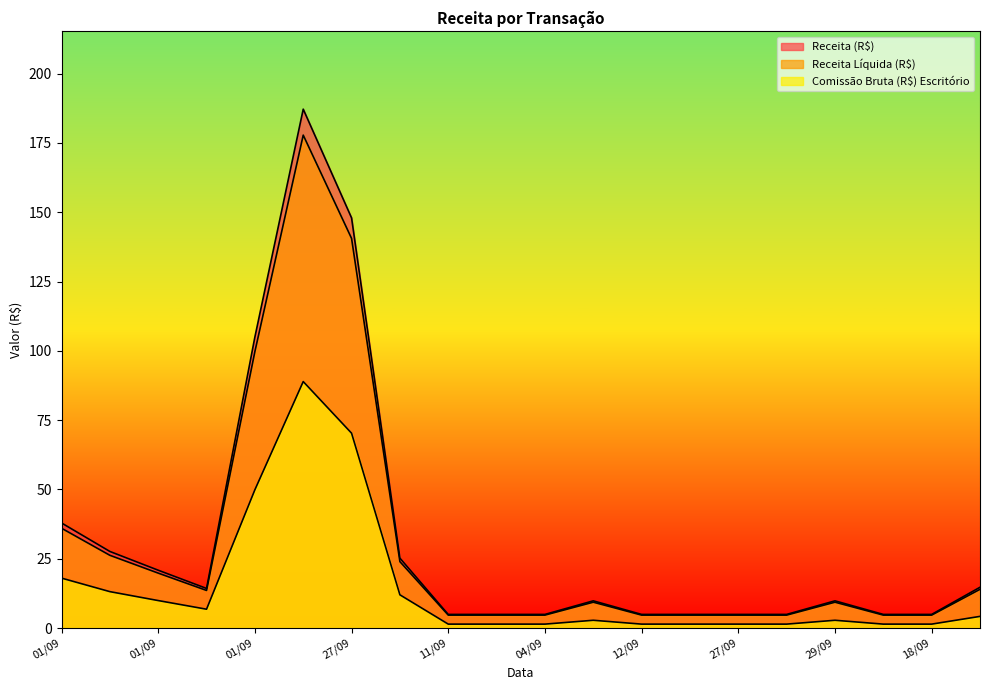

What is the greatest value displayed?

187.2